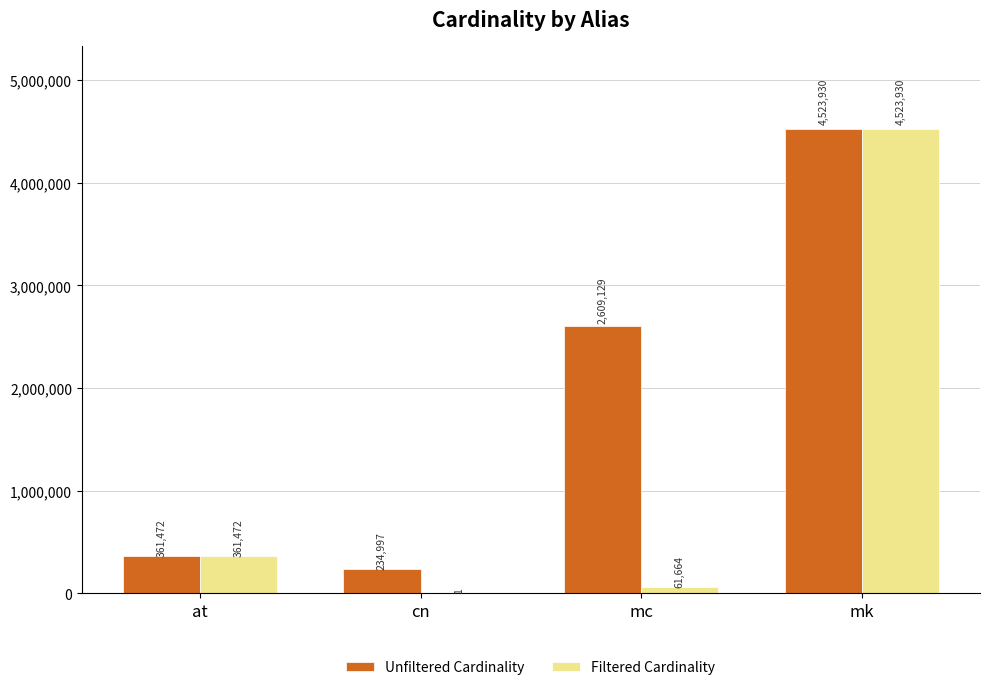

Which series has the widest spread of values?

Filtered Cardinality